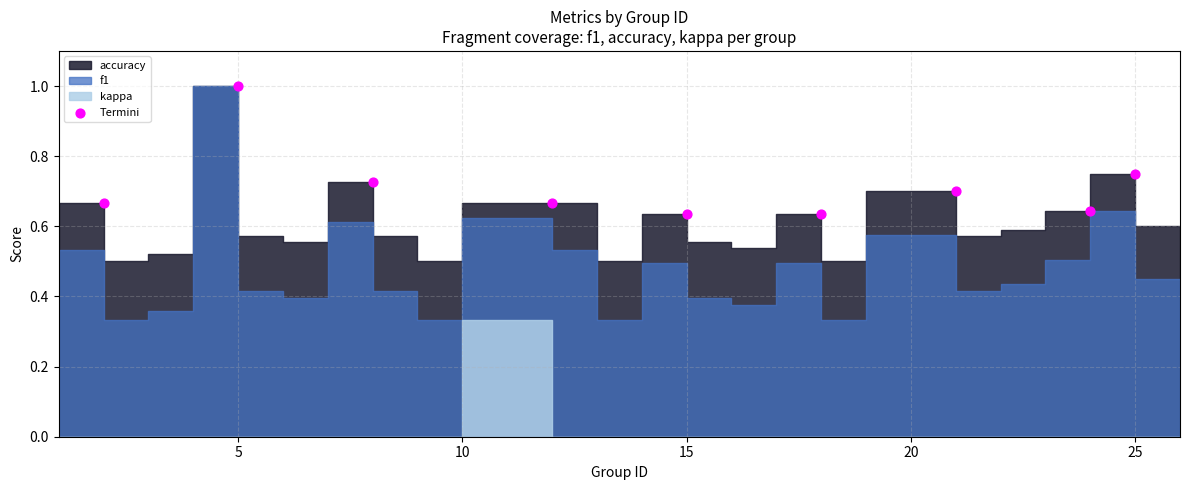

What is the average X value?

14.4